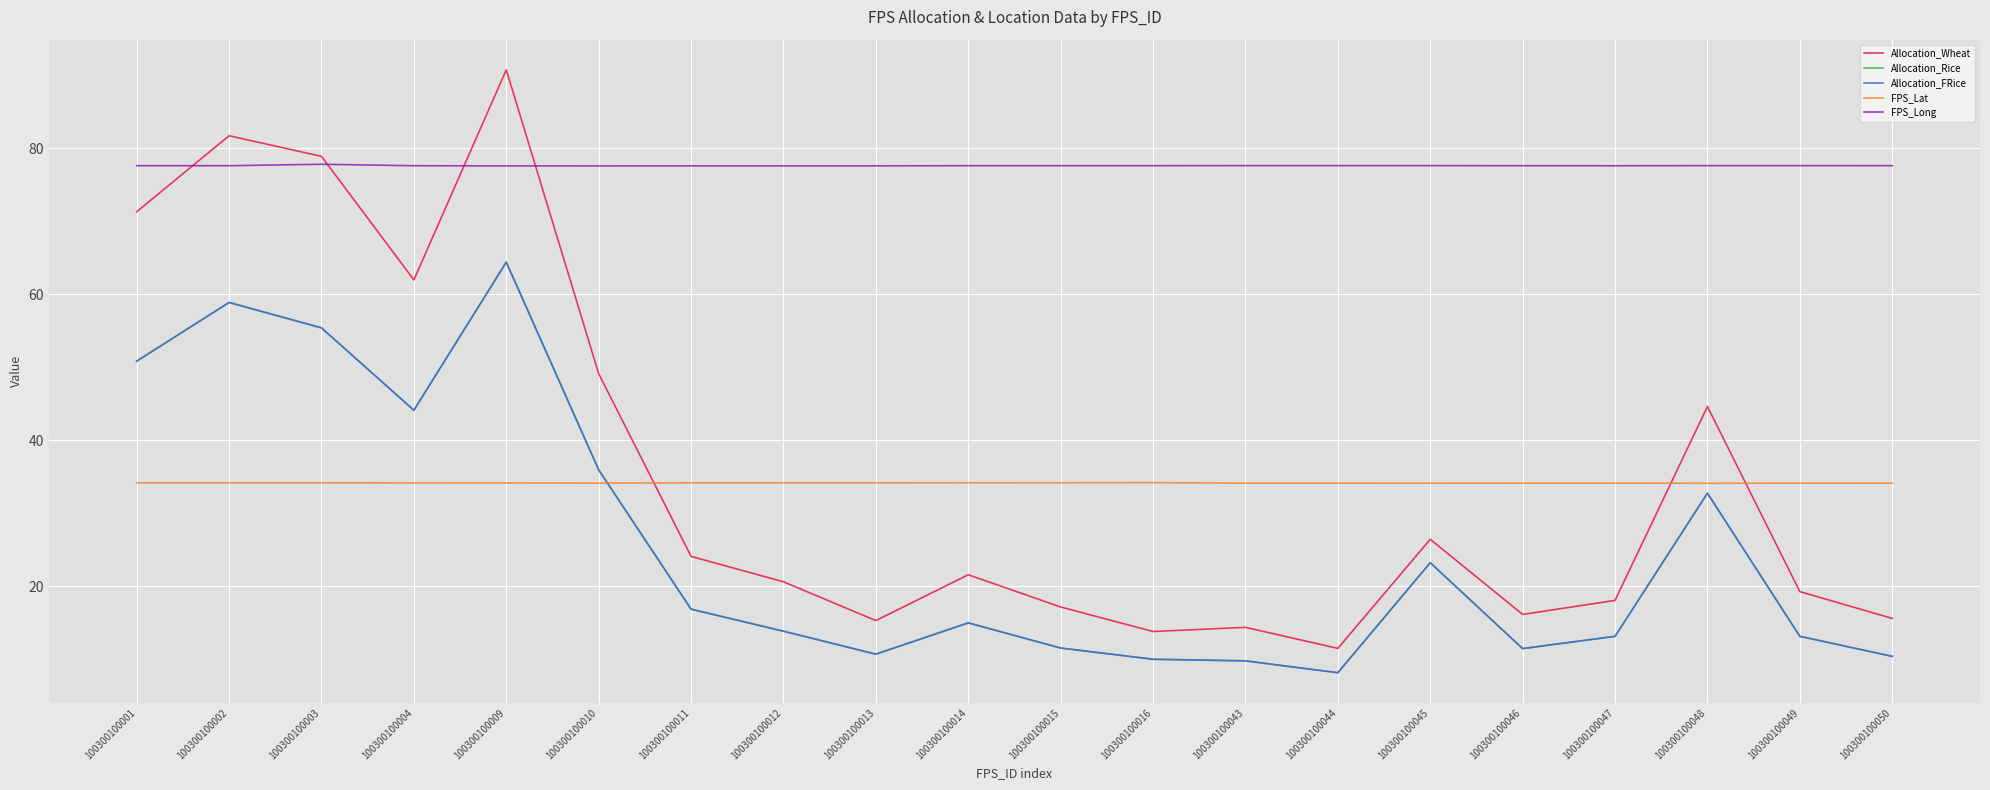

Is this an area chart (filled region under the line)?

No